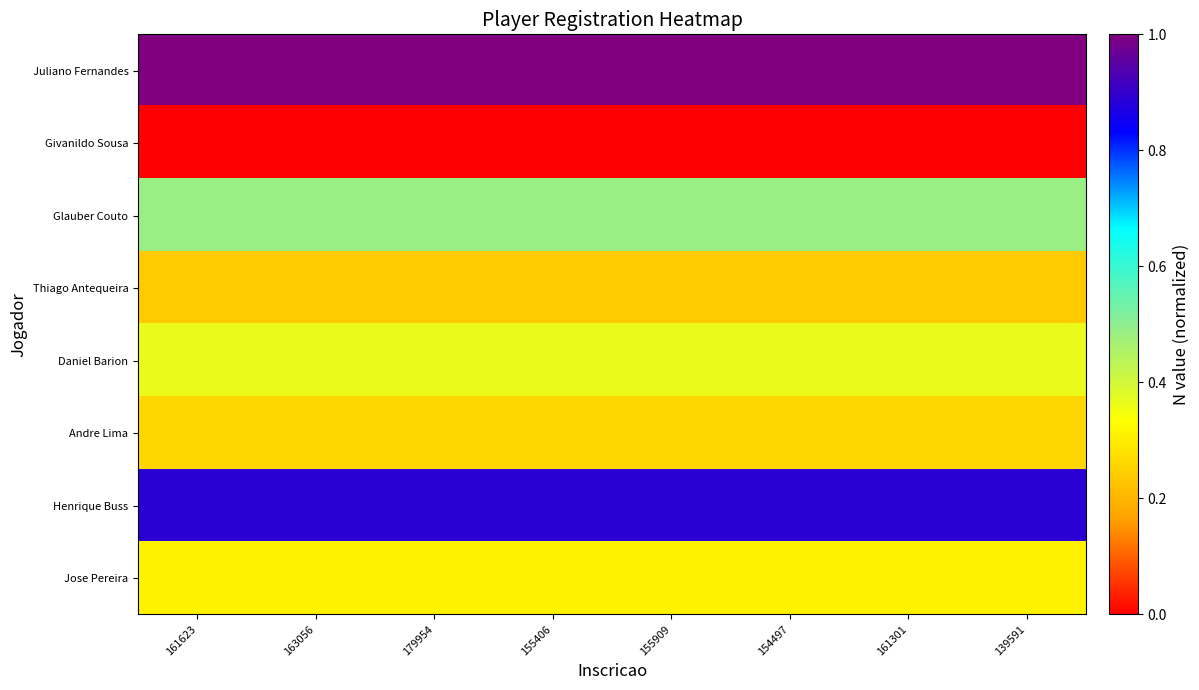

Which has a higher value, 155406 or 155909?

155406